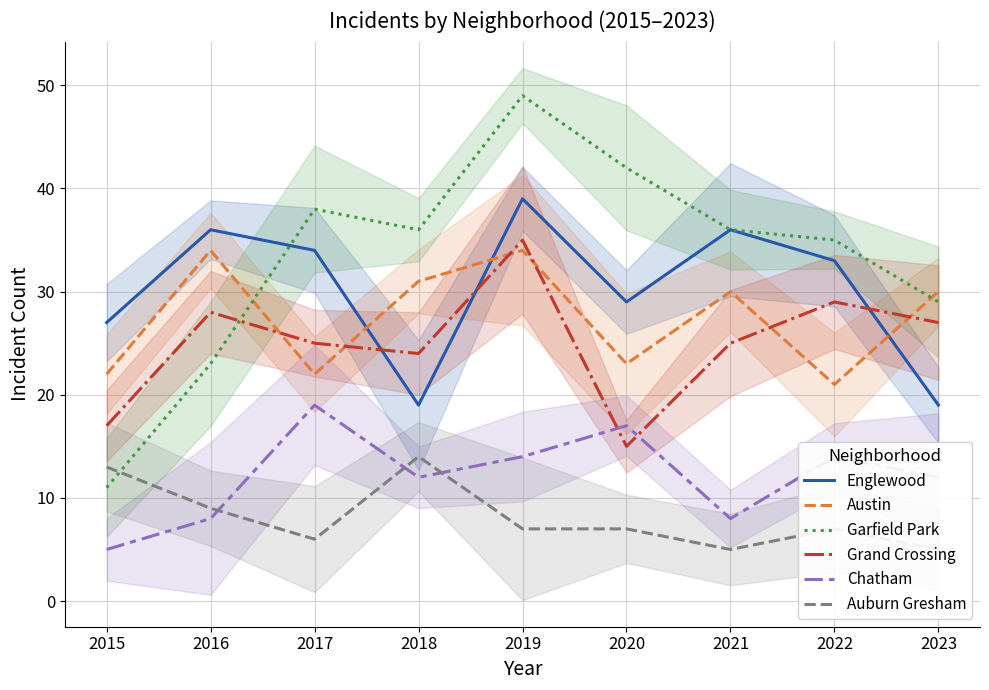

Reading left to right, transcribe all the data shown in this chart.

Englewood: 2015=27	2016=36	2017=34	2018=19	2019=39	2020=29	2021=36	2022=33	2023=19
Austin: 2015=22	2016=34	2017=22	2018=31	2019=34	2020=23	2021=30	2022=21	2023=30
Garfield Park: 2015=11	2016=23	2017=38	2018=36	2019=49	2020=42	2021=36	2022=35	2023=29
Grand Crossing: 2015=17	2016=28	2017=25	2018=24	2019=35	2020=15	2021=25	2022=29	2023=27
Chatham: 2015=5	2016=8	2017=19	2018=12	2019=14	2020=17	2021=8	2022=14	2023=12
Auburn Gresham: 2015=13	2016=9	2017=6	2018=14	2019=7	2020=7	2021=5	2022=7	2023=5